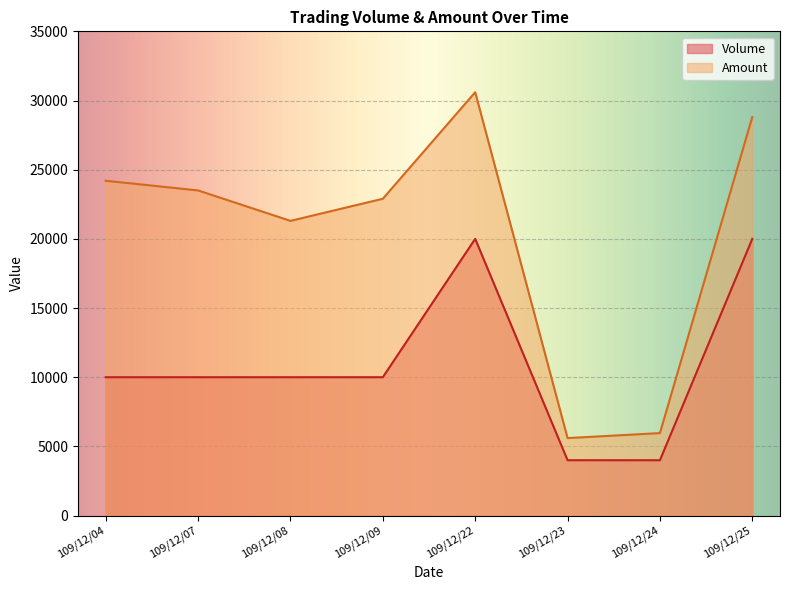

What is the maximum value shown in the chart?

30600